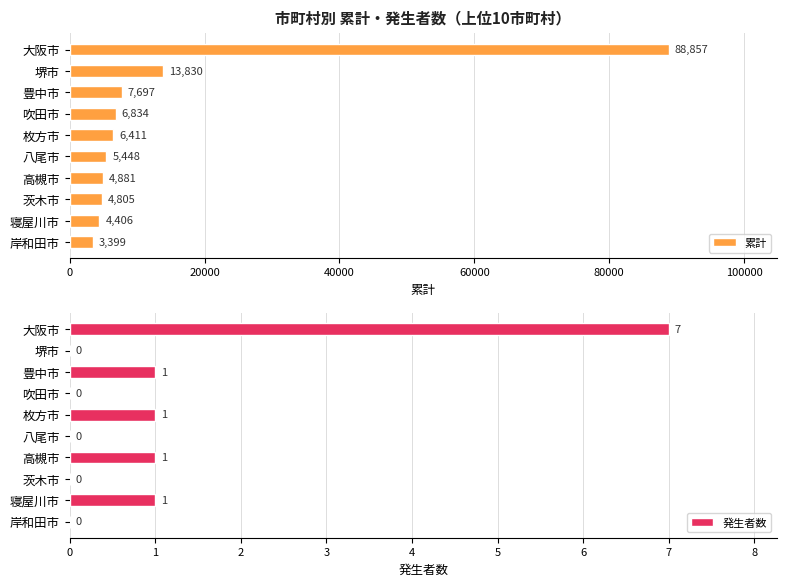

Are the bars grouped side by side (vs. stacked)?

Yes